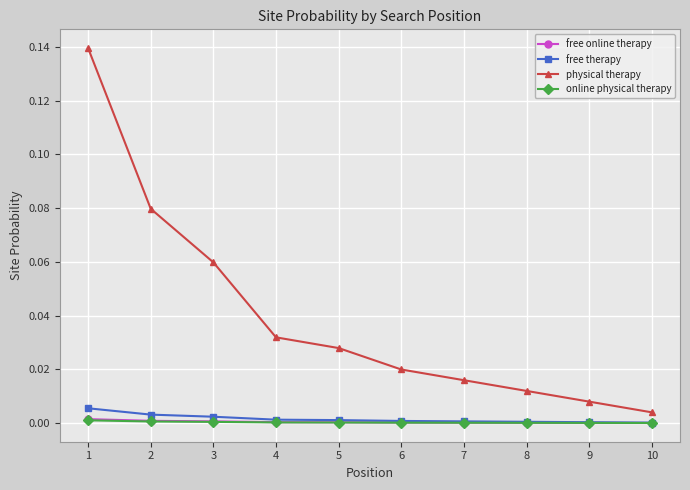

Count the number of data series in this chart.

4